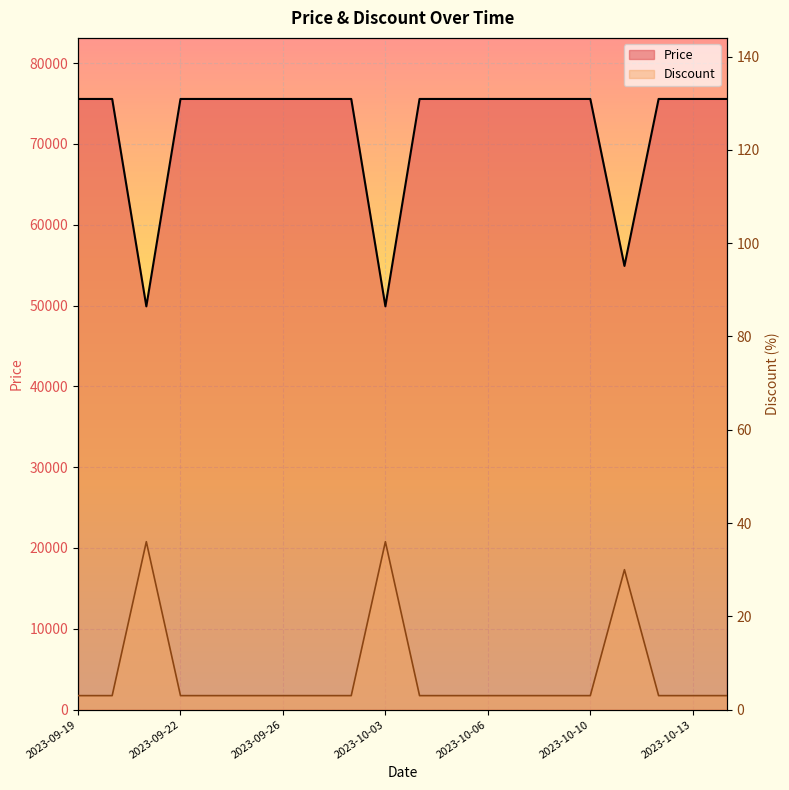

What are all the series names shown in the legend?

Price, Discount